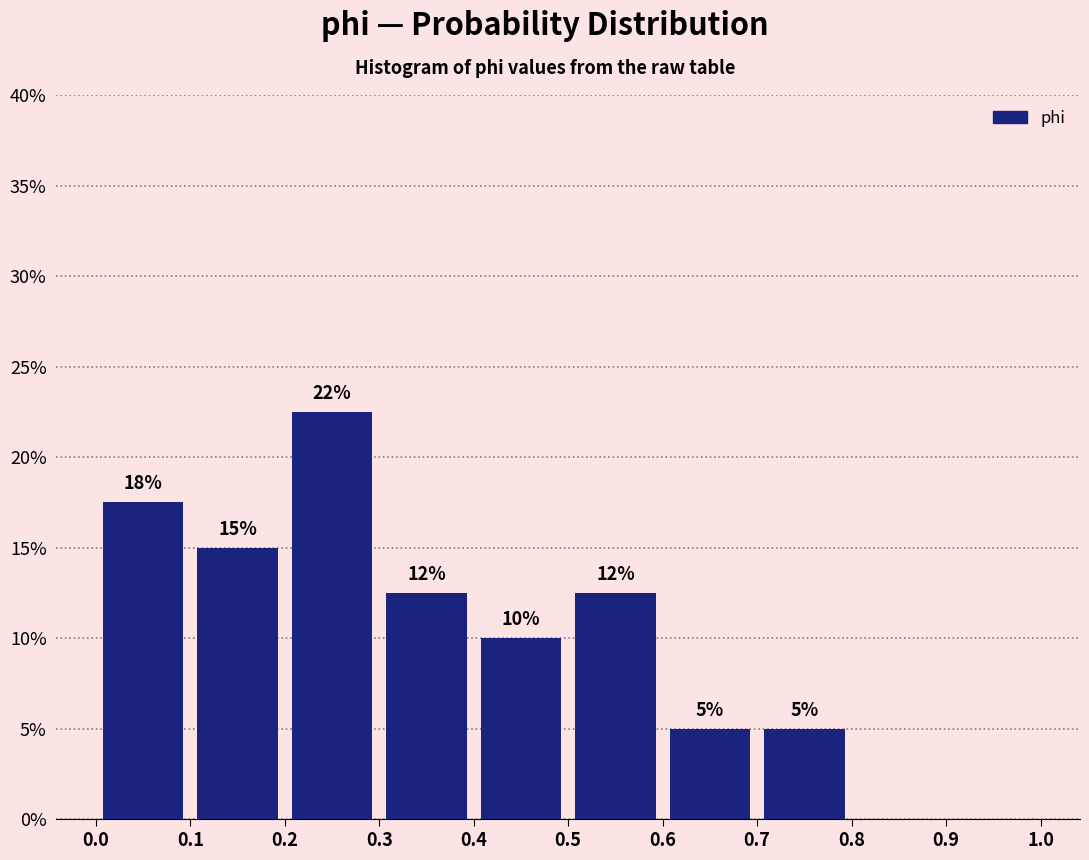

Over which range of the x-axis is the bar tallest?

0.2 to 0.3